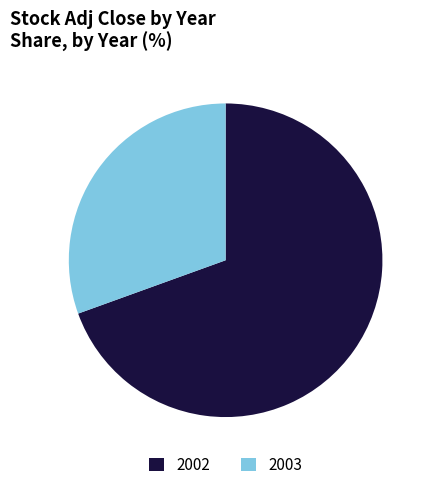

True or false: 2002 accounts for 69% of the total.

True